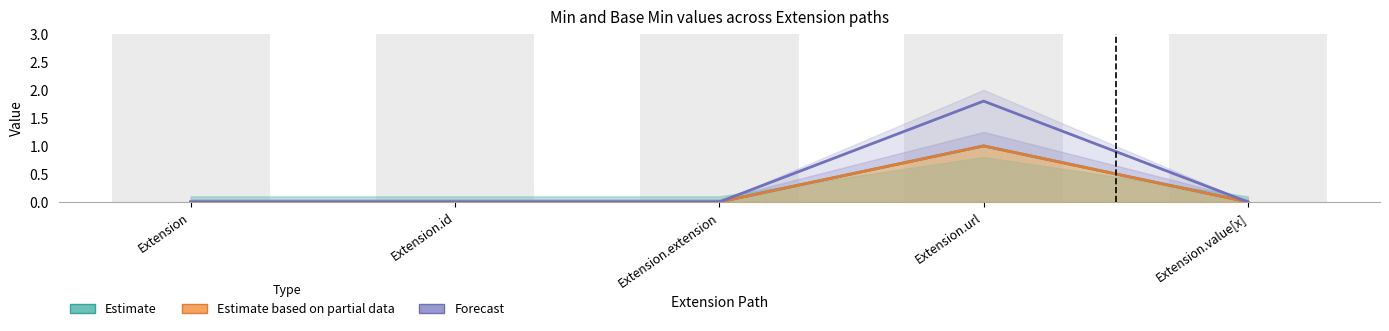

Reading left to right, what are all the values shown in this chart?

Estimate: Extension=0.0	Extension.id=0.0	Extension.extension=0.0	Extension.url=1.0	Extension.value[x]=0.0
Estimate based on partial data: Extension=0.0	Extension.id=0.0	Extension.extension=0.0	Extension.url=1.0	Extension.value[x]=0.0
Forecast: Extension=0.0	Extension.id=0.0	Extension.extension=0.0	Extension.url=1.8	Extension.value[x]=0.0